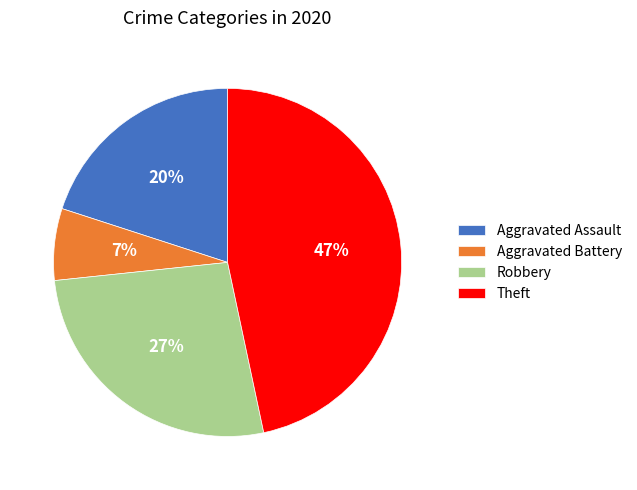

Is there a majority slice in this chart?

No